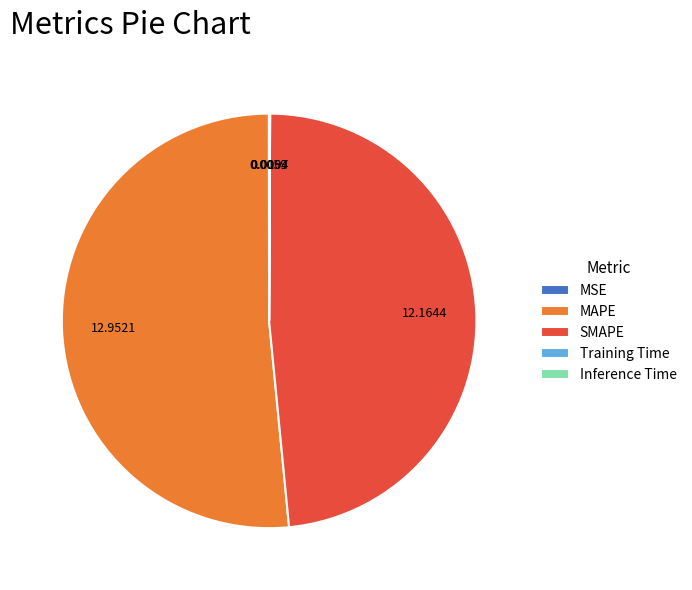

What is the ratio of the value at MAPE to the value at SMAPE?

1.1